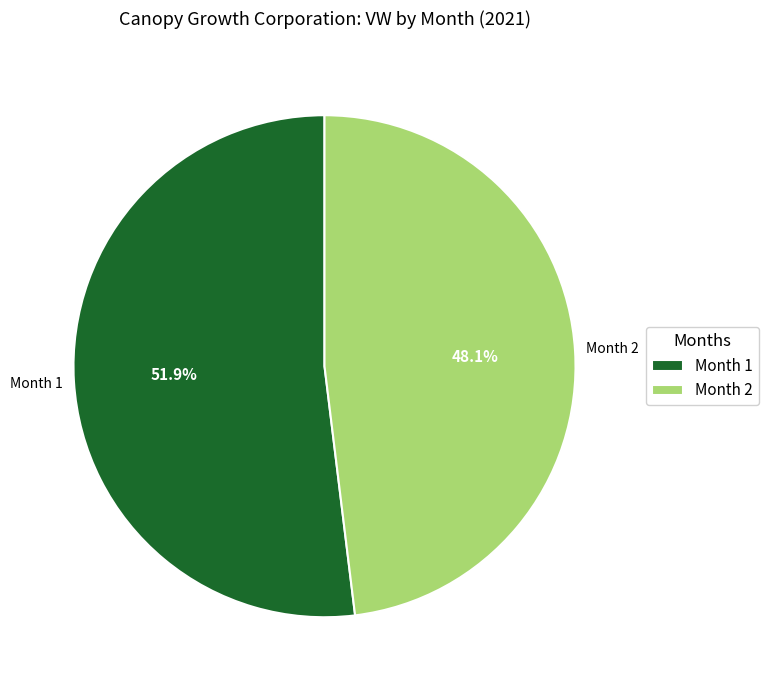

What percentage do Month 1 and Month 2 together represent?

100.0%